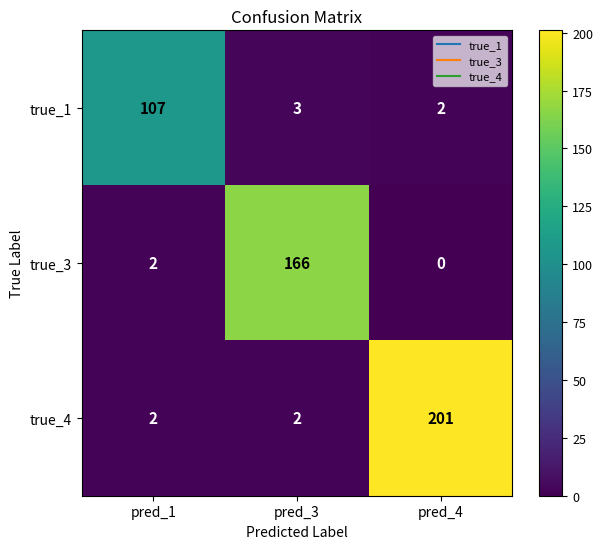

Reading right to left, what are all the values shown in this chart?

true_1: pred_4=2	pred_3=3	pred_1=107
true_3: pred_4=0	pred_3=166	pred_1=2
true_4: pred_4=201	pred_3=2	pred_1=2